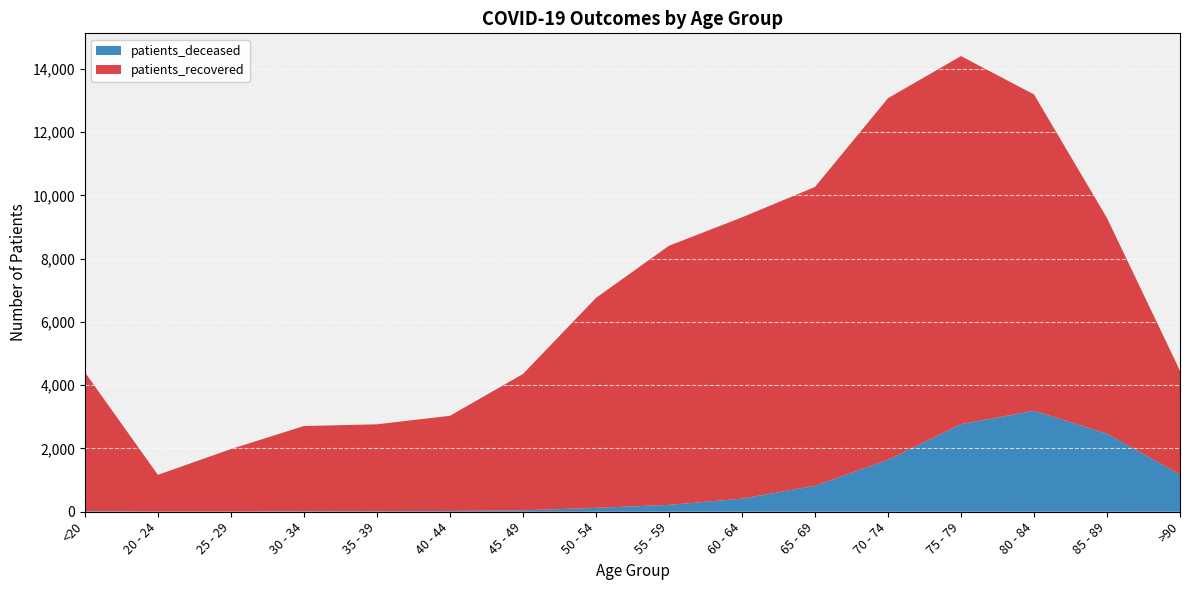

Reading left to right, extract all data points from this chart.

patients_deceased: 16	4	3	16	17	24	46	122	217	412	820	1641	2768	3192	2467	1177
patients_recovered: 4390	1162	1978	2693	2746	3008	4307	6635	8189	8891	9444	11428	11631	9996	6816	3280